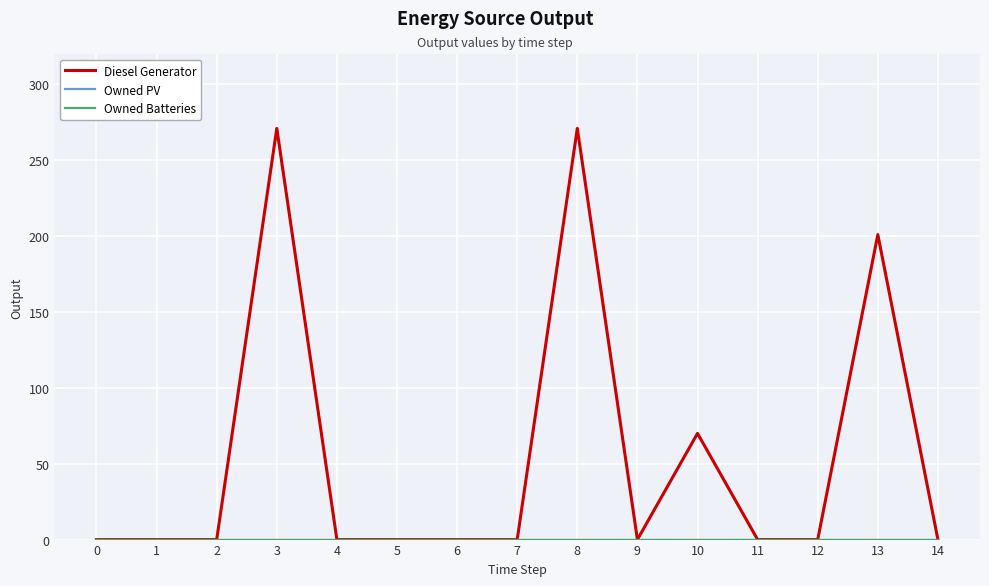

Between 7 and 11, which series saw the biggest shift?

Diesel Generator